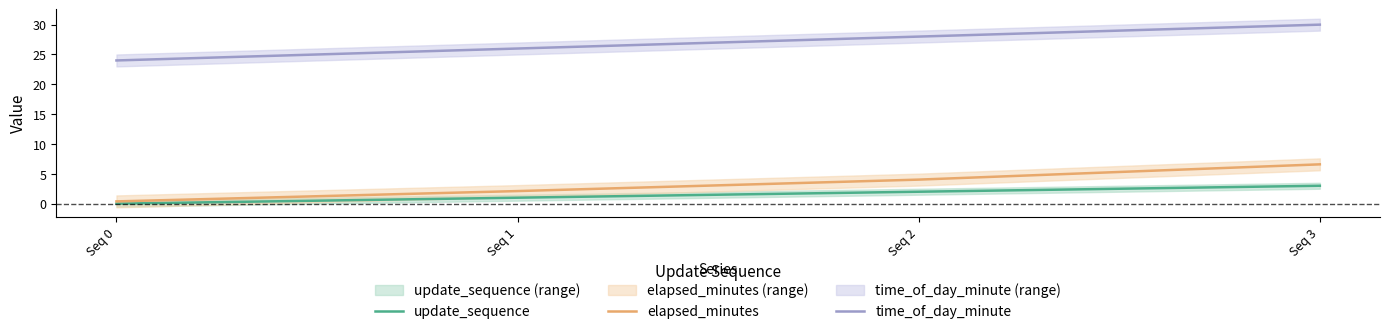

How many distinct data groups are displayed?

3